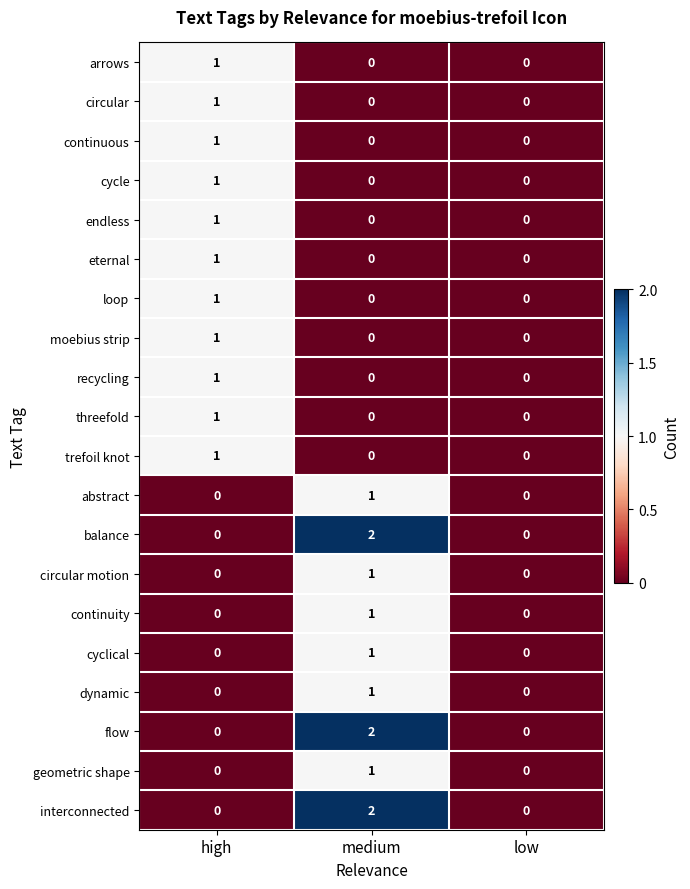

The value of geometric shape at high is 0. True or false?

True